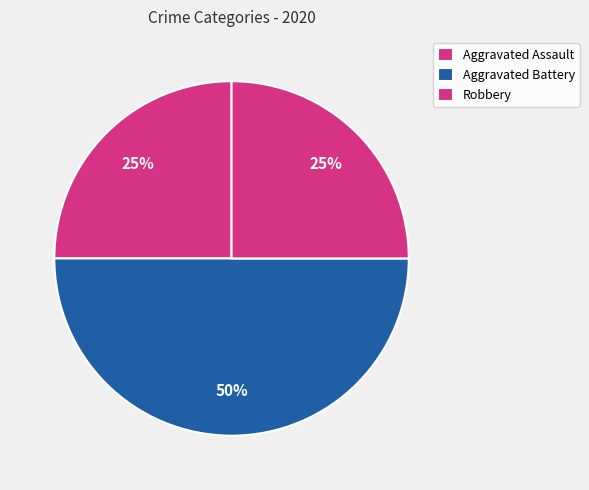

How many slices are in this pie chart?

3